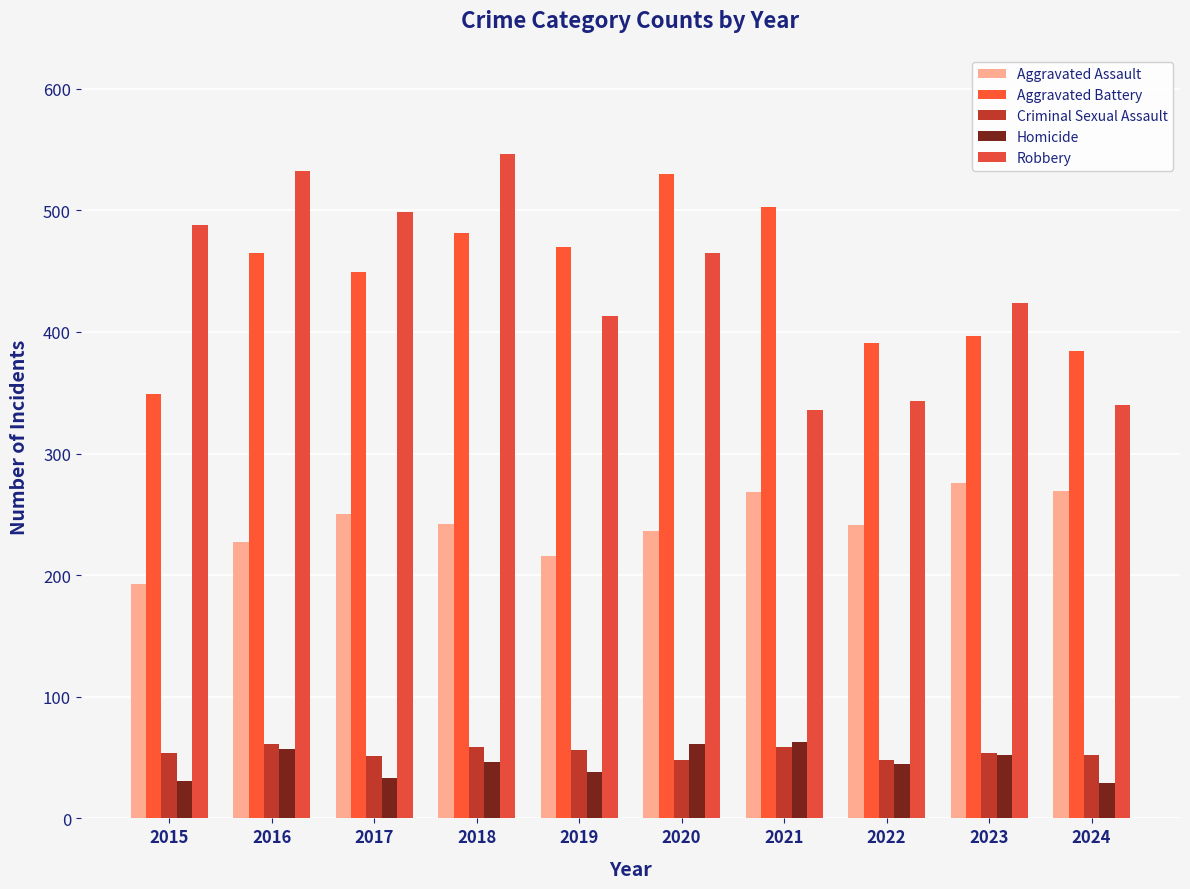

Which category has the lowest value across all series?

2024